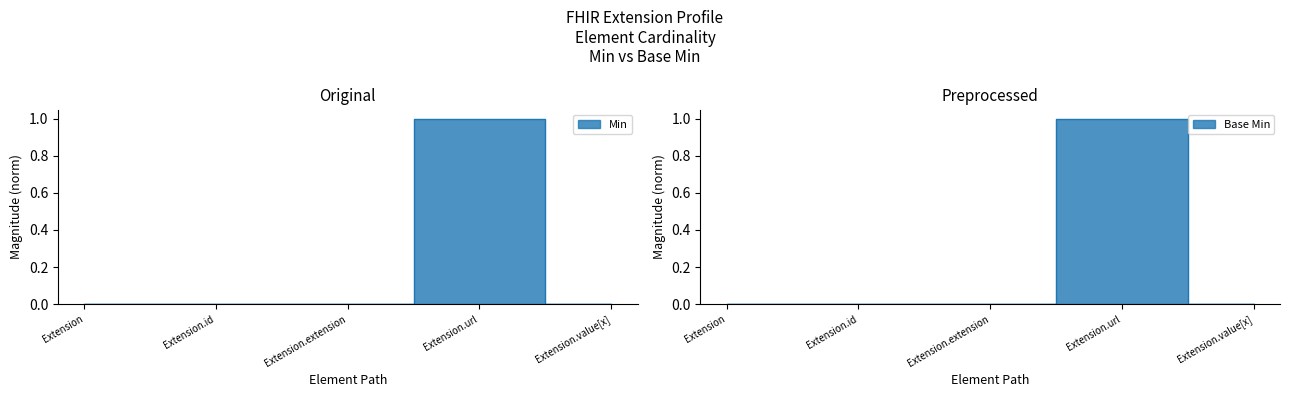

True or false: the data shows 2 at Extension.url.

False